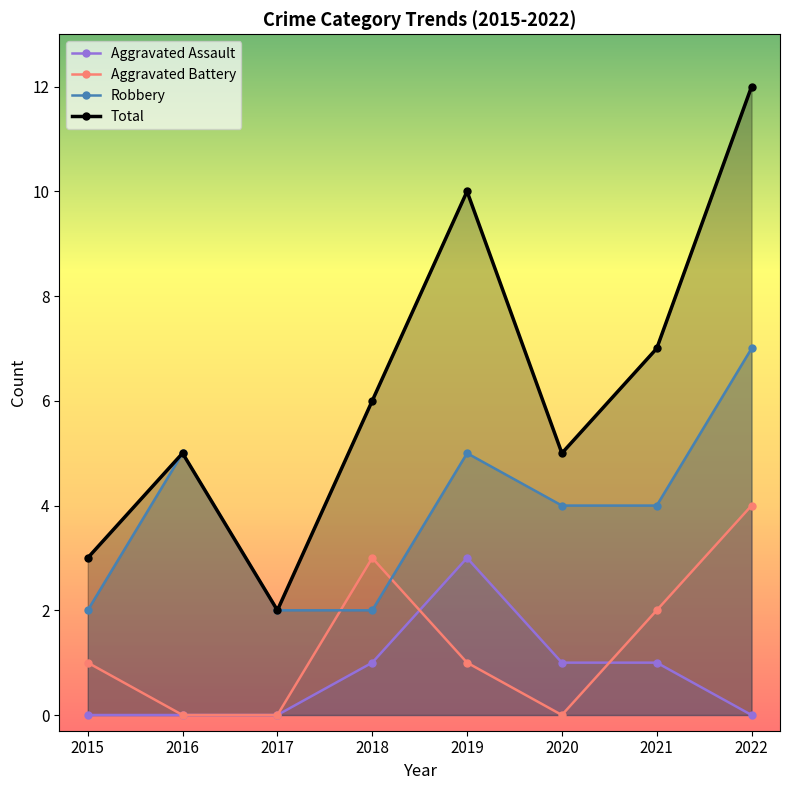

What is the greatest value displayed?

12